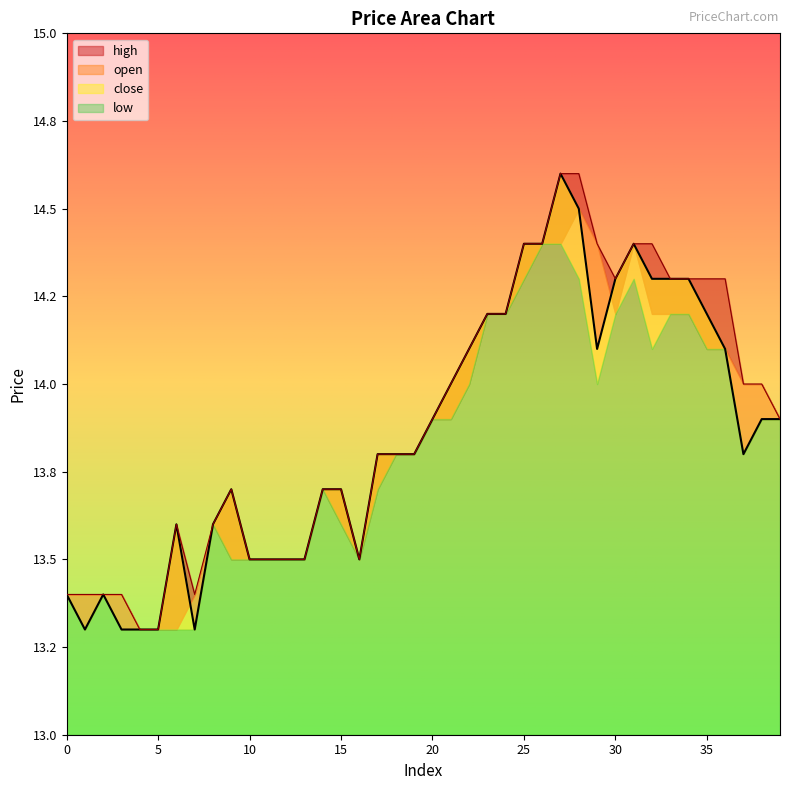

True or false: high and close cross at least once.

False